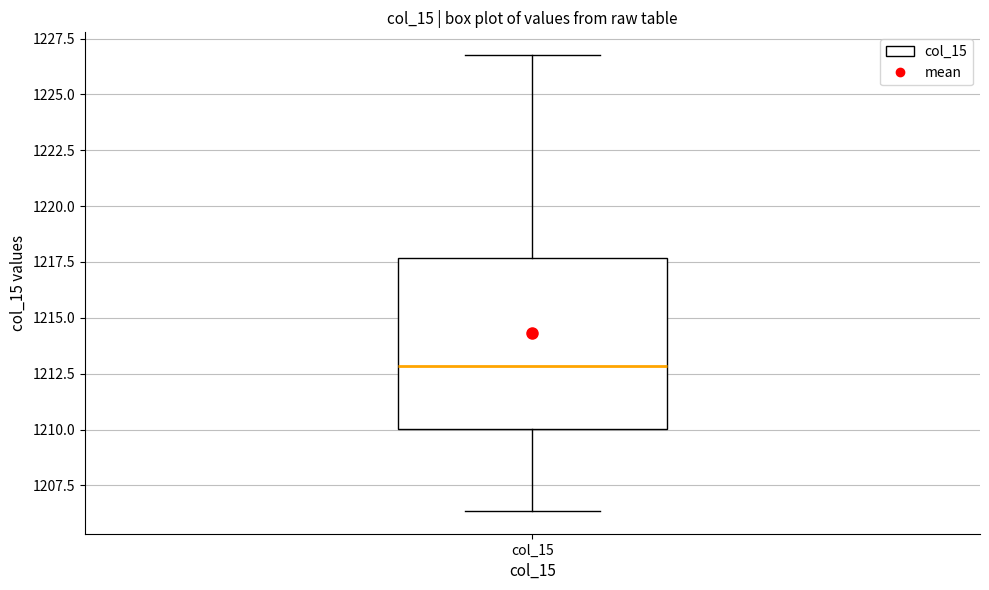

Read this box plot against the y-axis: the position of the median line, the range covered by the box, and the ends of both whiskers. The values are not printed on the chart, so give them approximately, as read against the axis.

median 1213.0, box 1210.0 to 1217.5, whiskers 1206.5 to 1227.0